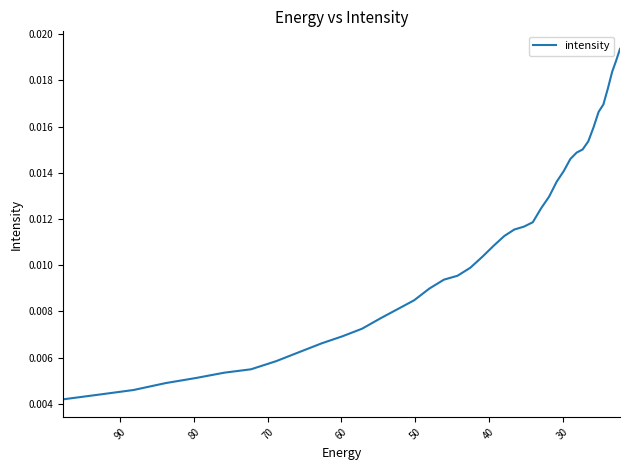

Count the values in the range 0 to 1.

40